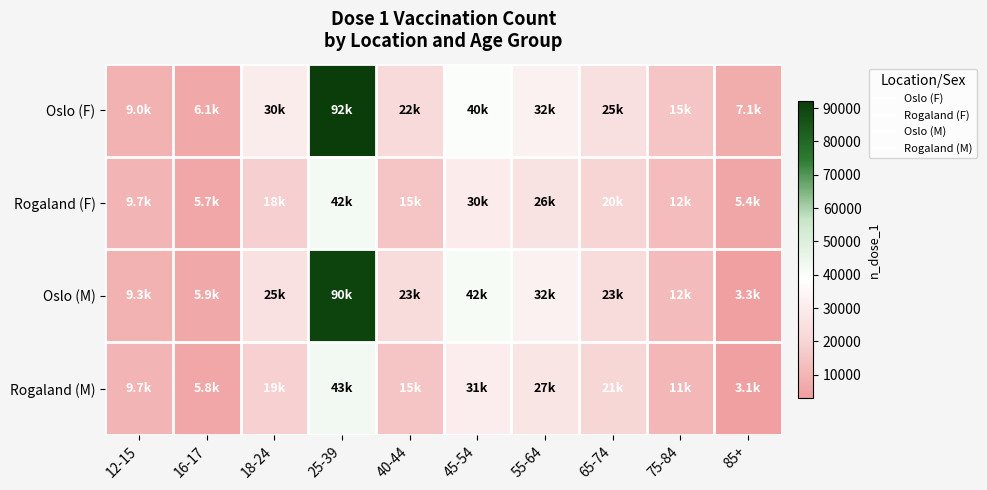

At how many categories does at least one series exceed 49753?

1